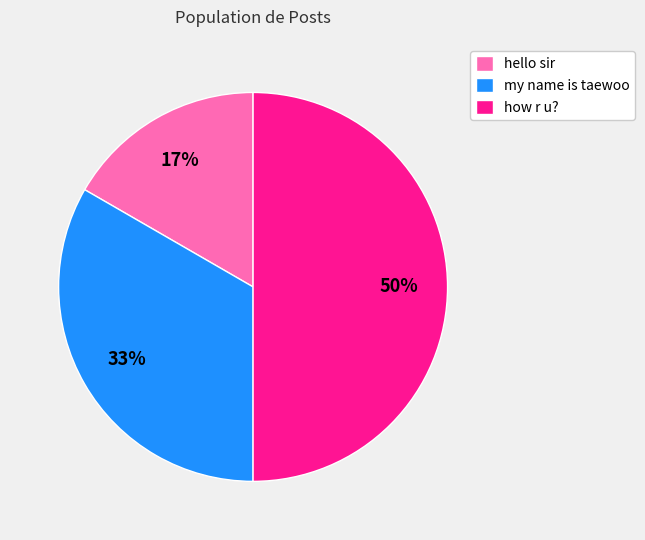

To the nearest percent, what portion does hello sir represent?

17%